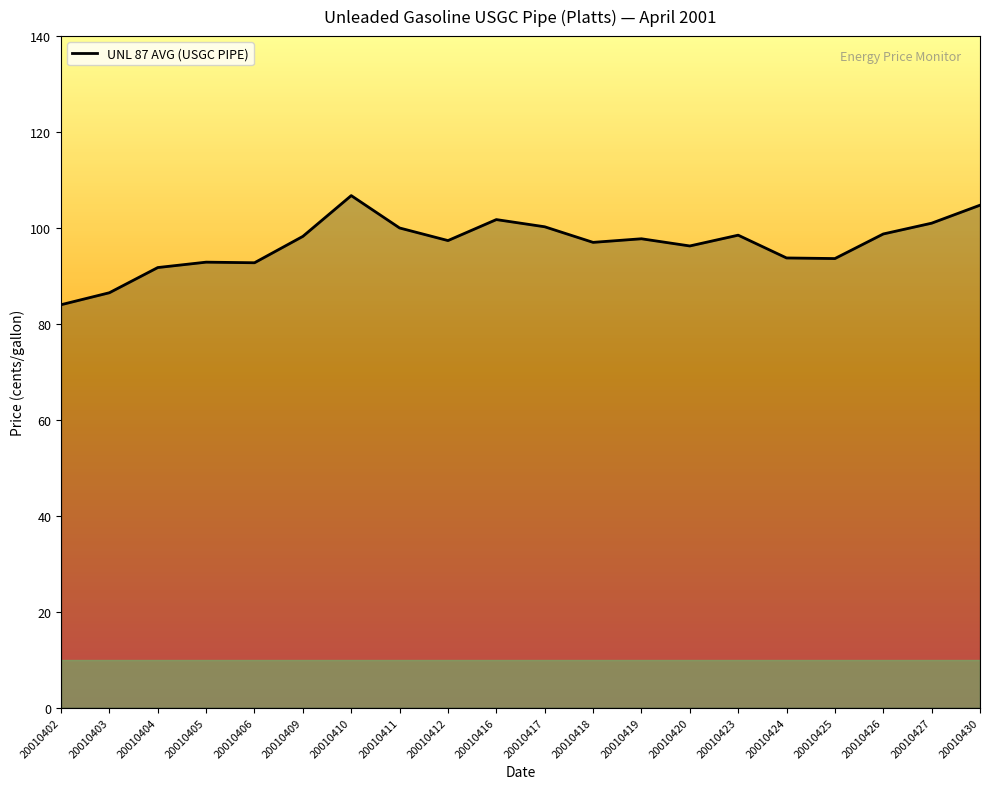

Does the chart display data point markers on the line(s)?

No